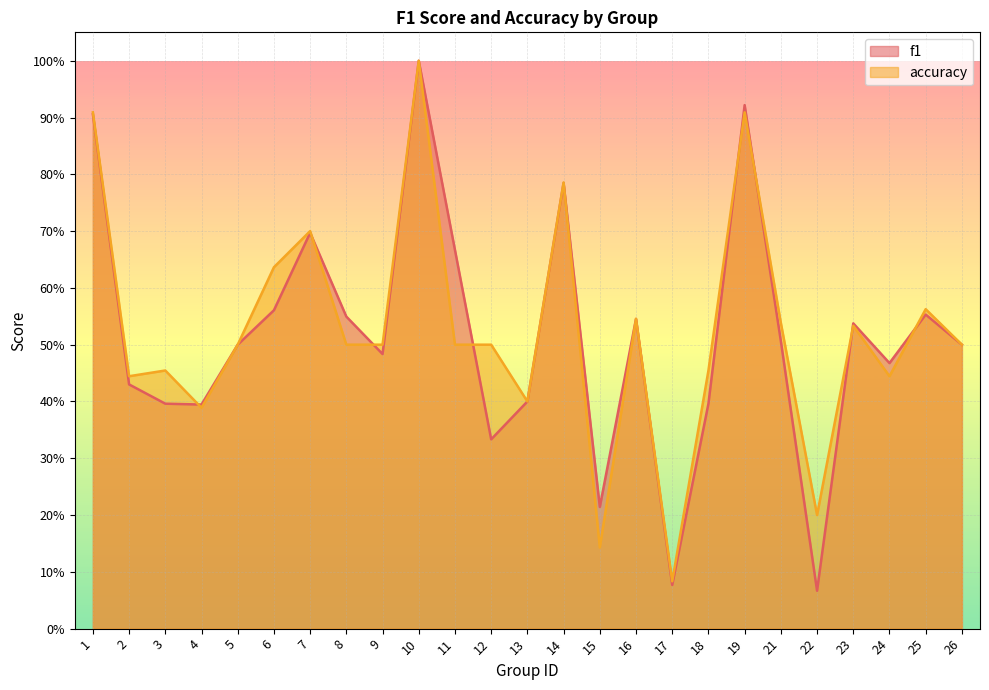

Is the value of f1 at 24 greater than the value of accuracy at 3?

Yes